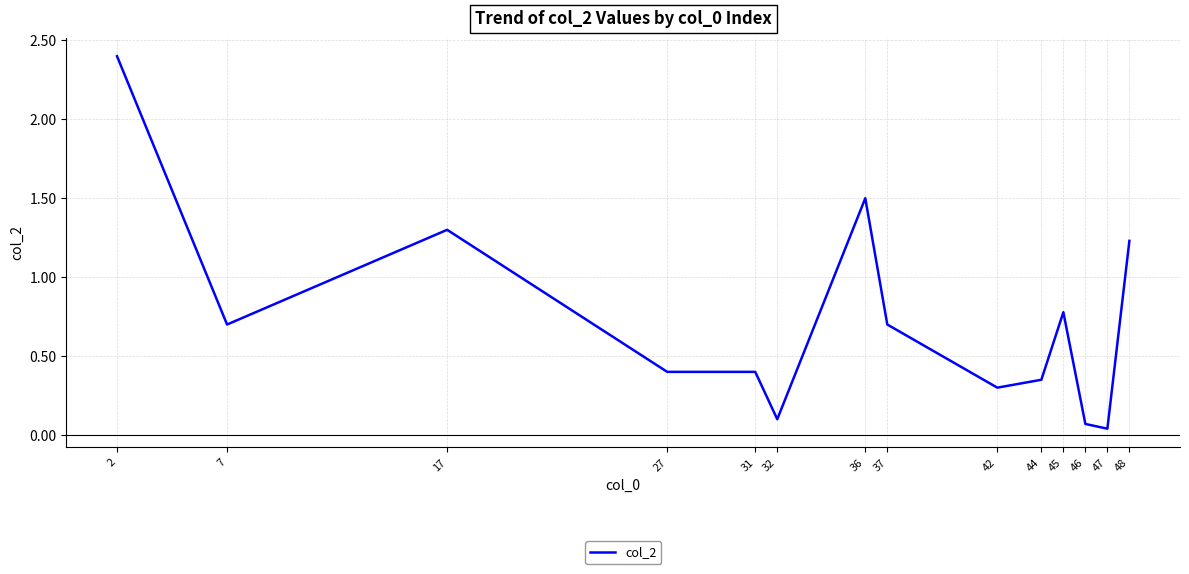

At which category does the data reach its first local peak?

17